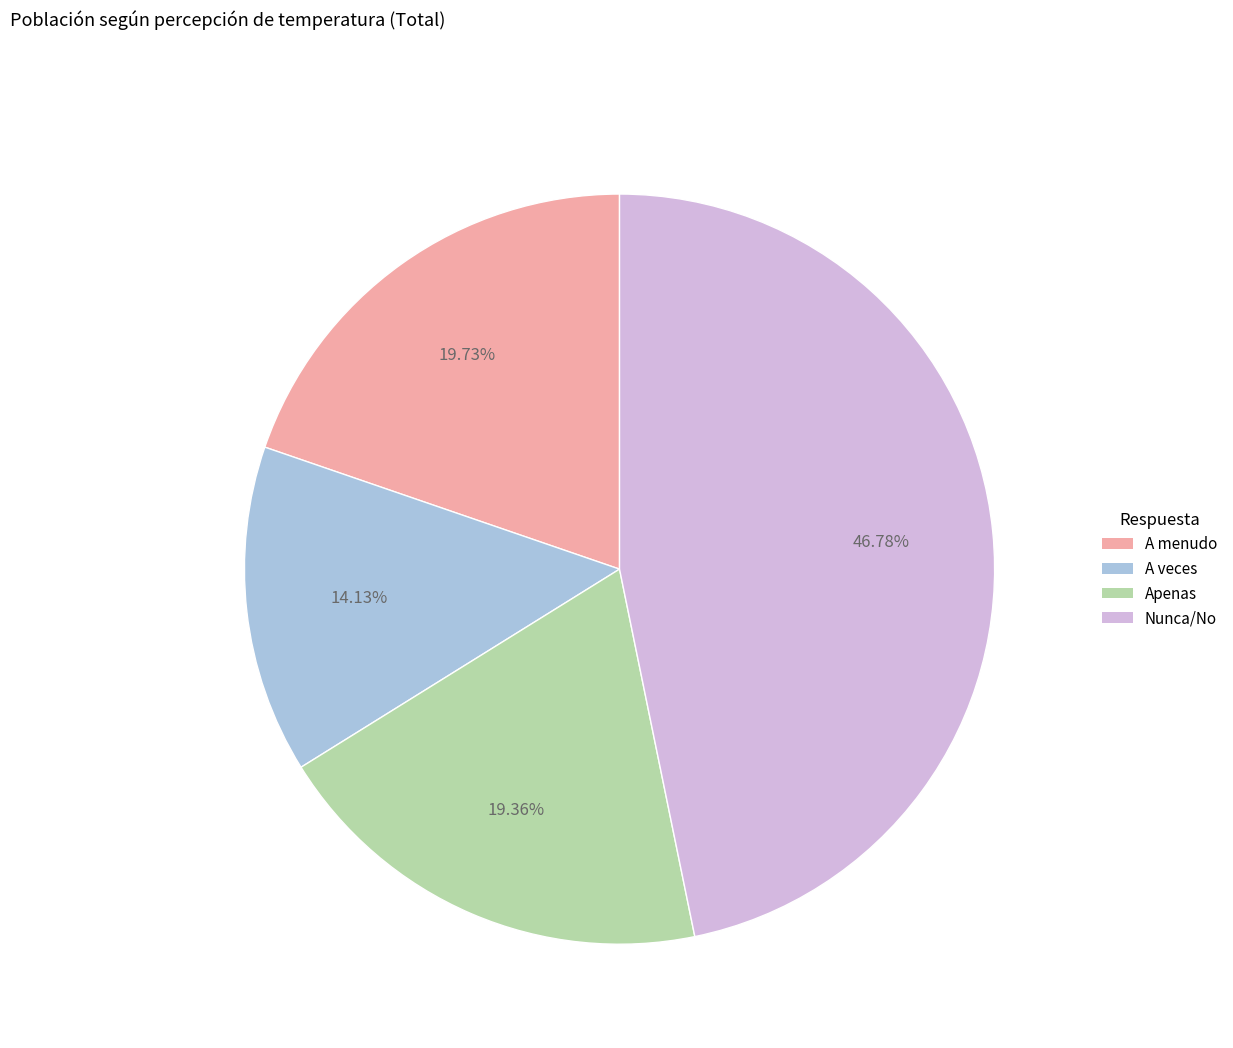

To the nearest percent, what portion does Nunca/No represent?

47%